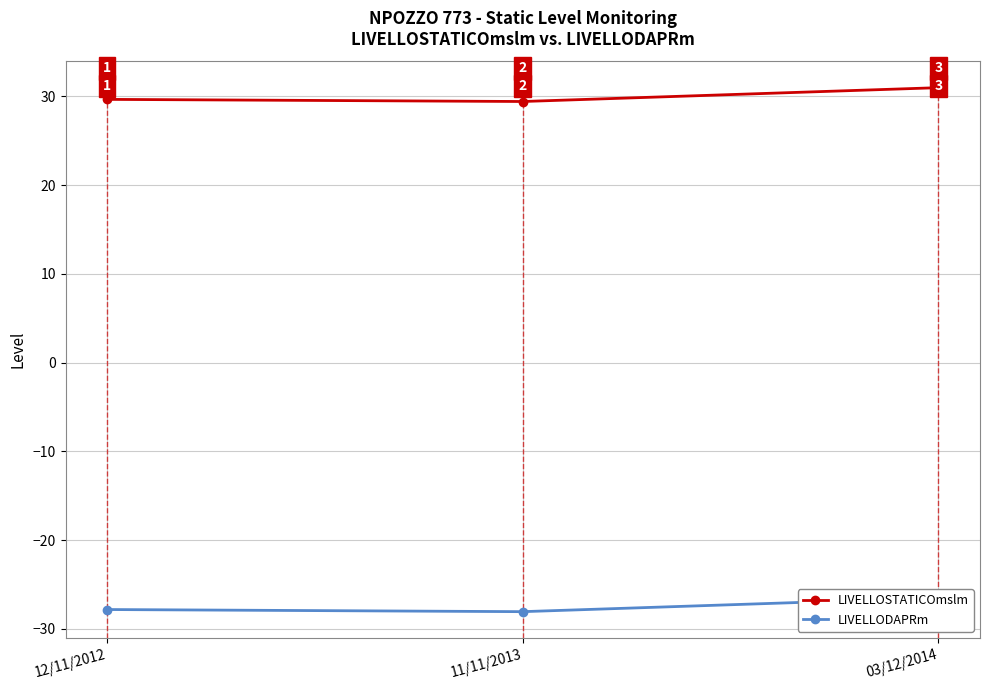

At how many categories does at least one series exceed 3?

3